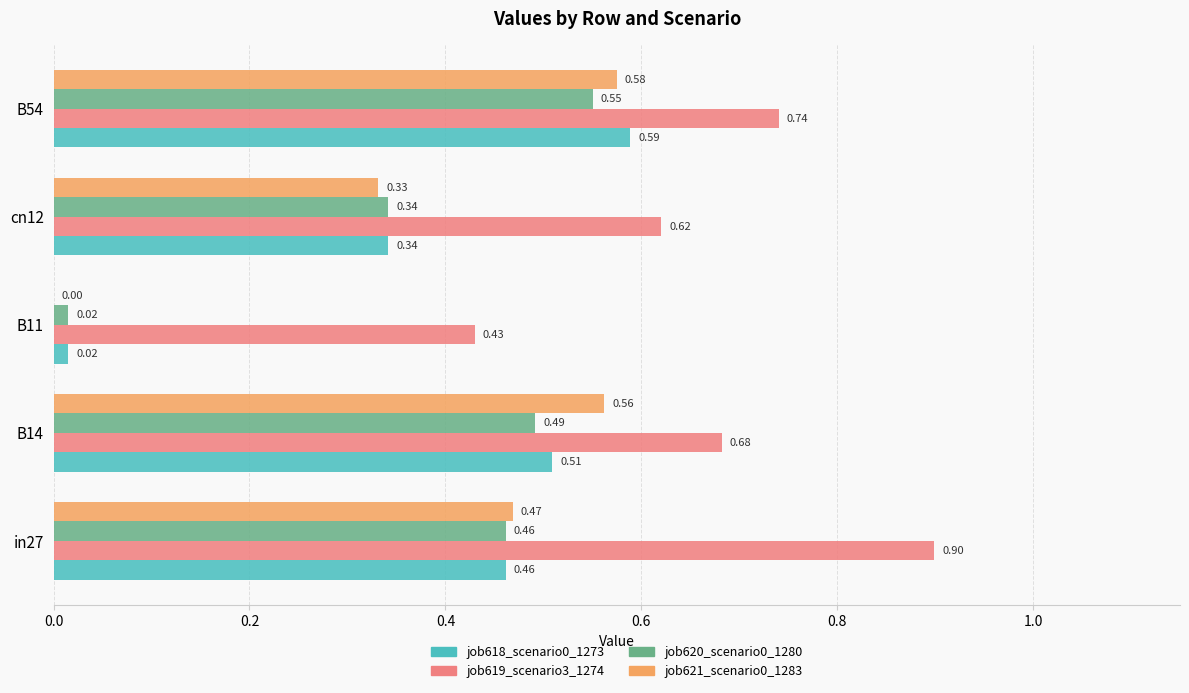

Between in27 and cn12, which series saw the biggest shift?

job619_scenario3_1274